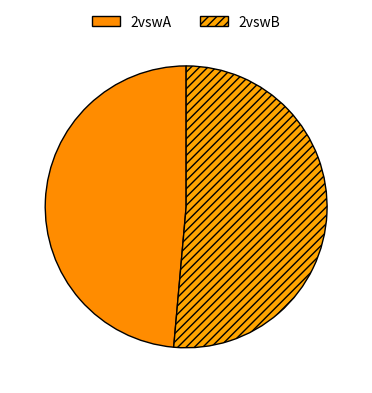

Which category has the smallest portion of the pie?

2vswA